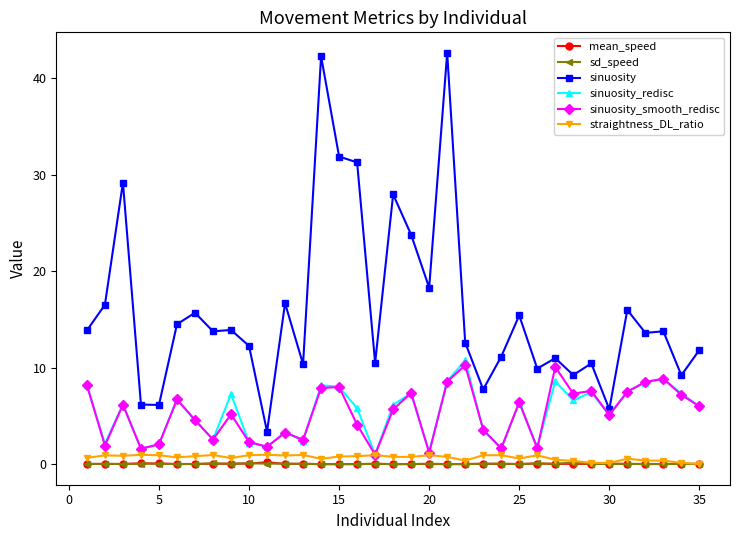

What is the greatest value displayed?

42.6